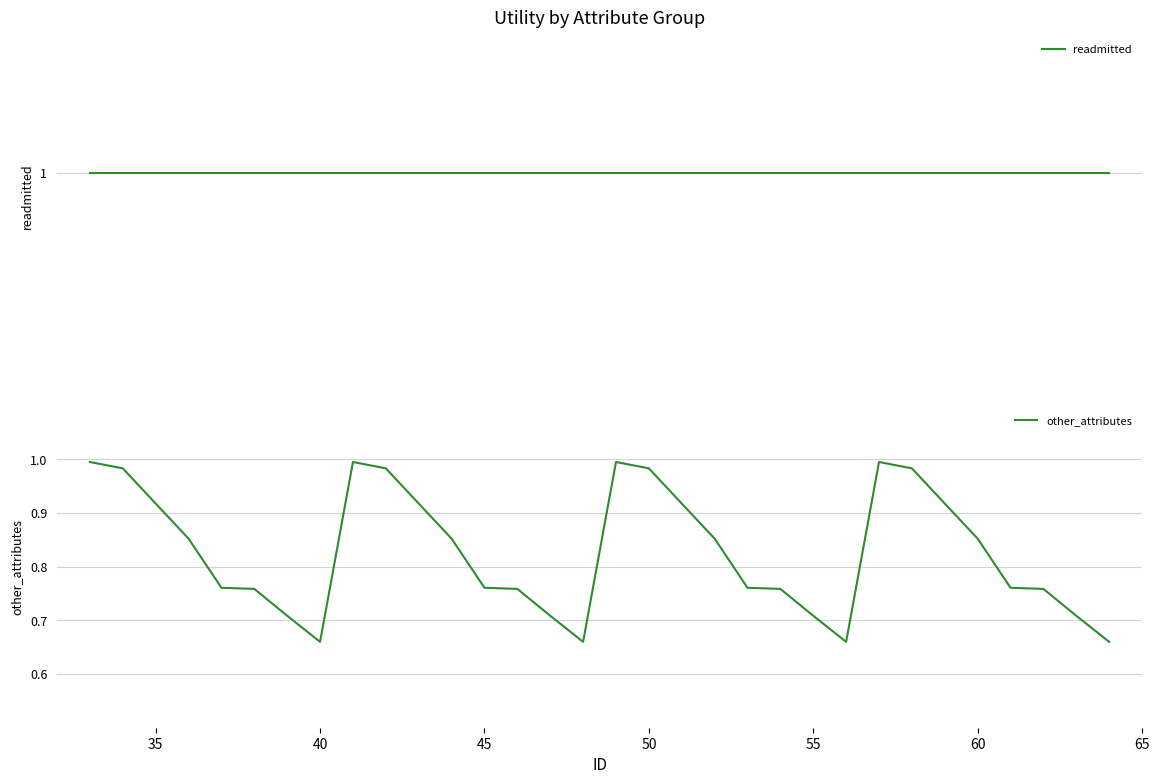

What are all the series names shown in the legend?

readmitted, other_attributes